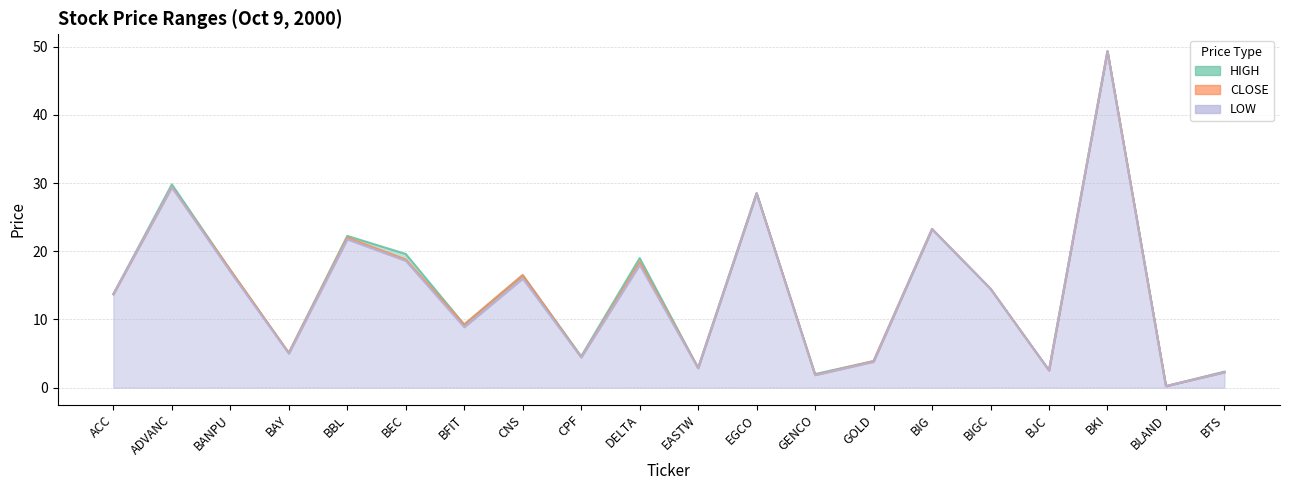

Which series has the largest total across all categories?

HIGH